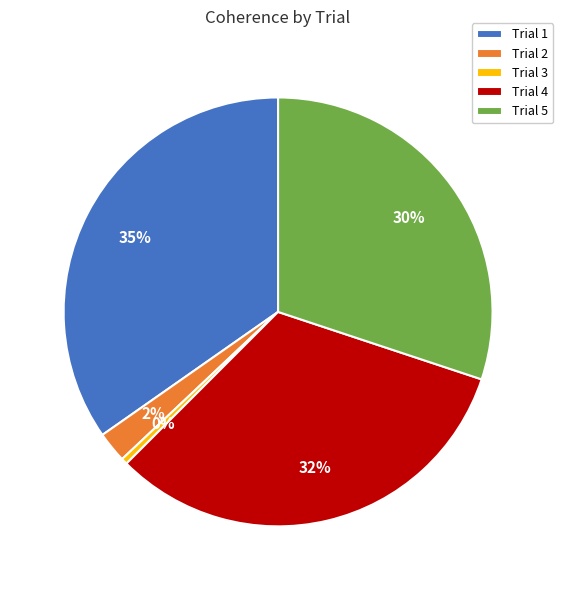

How many segments does this pie chart have?

5